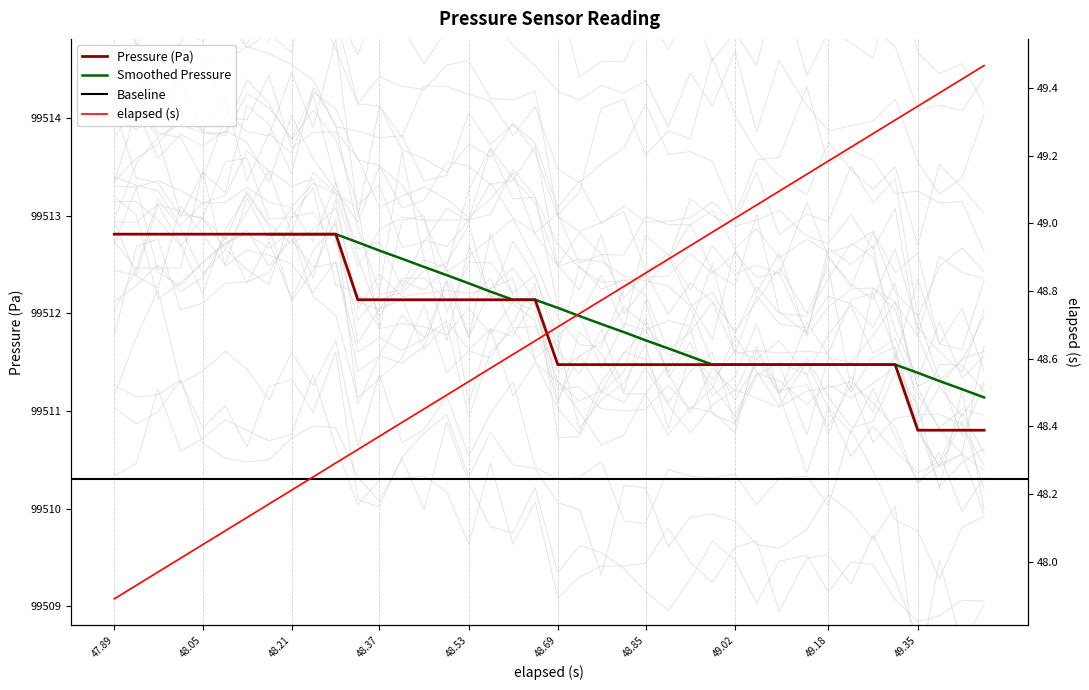

What is the maximum value for Pressure (Pa)?

99512.8